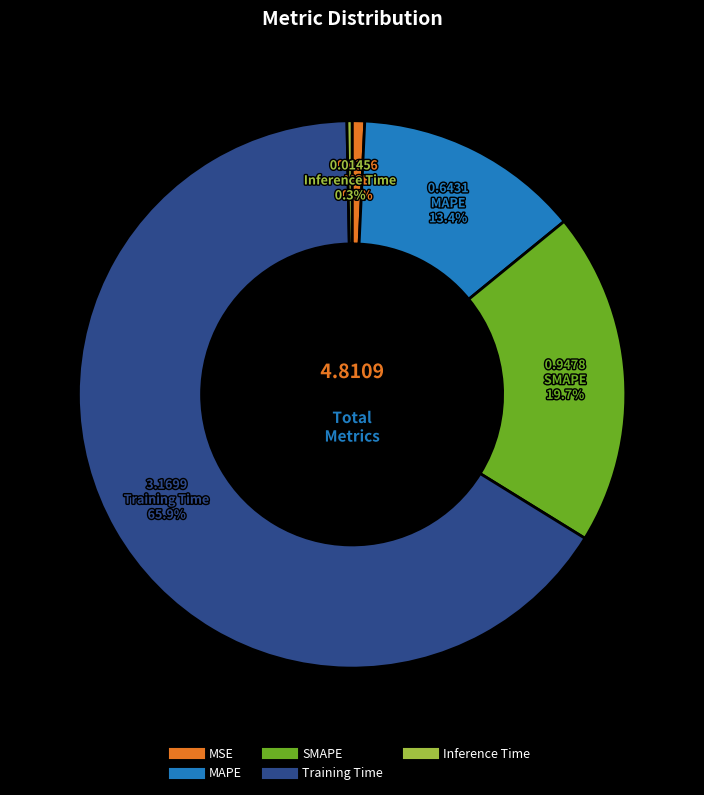

Which category has the biggest portion of the pie?

Training Time